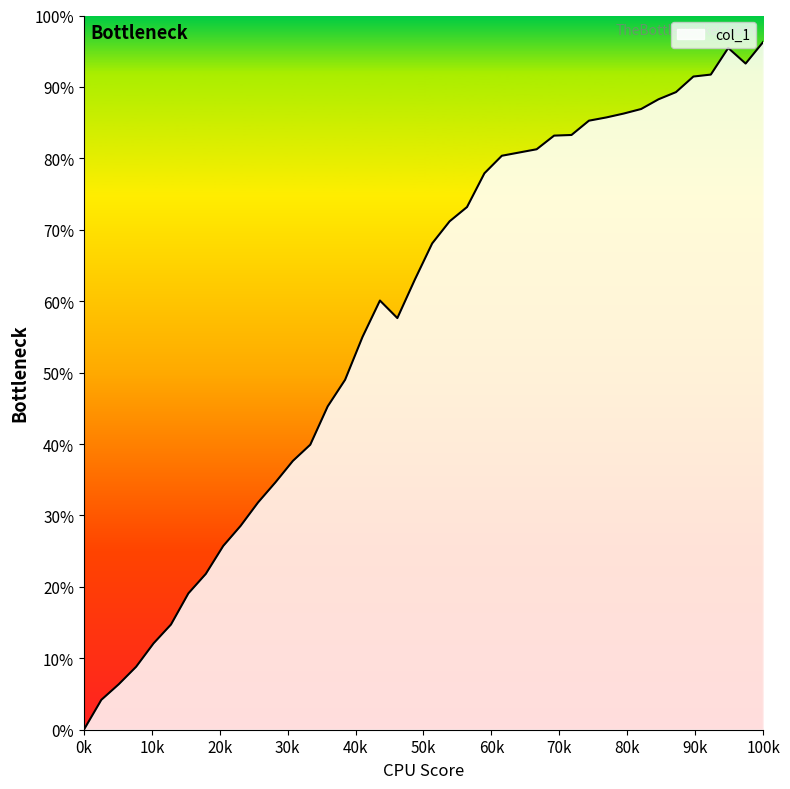

Rank the categories by value from lowest to highest.

0, 1, 2, 3, 4, 5, 6, 7, 8, 9, 10, 11, 12, 13, 14, 15, 16, 18, 17, 19, 20, 21, 22, 23, 24, 25, 26, 27, 28, 29, 30, 31, 32, 33, 34, 35, 36, 38, 37, 39